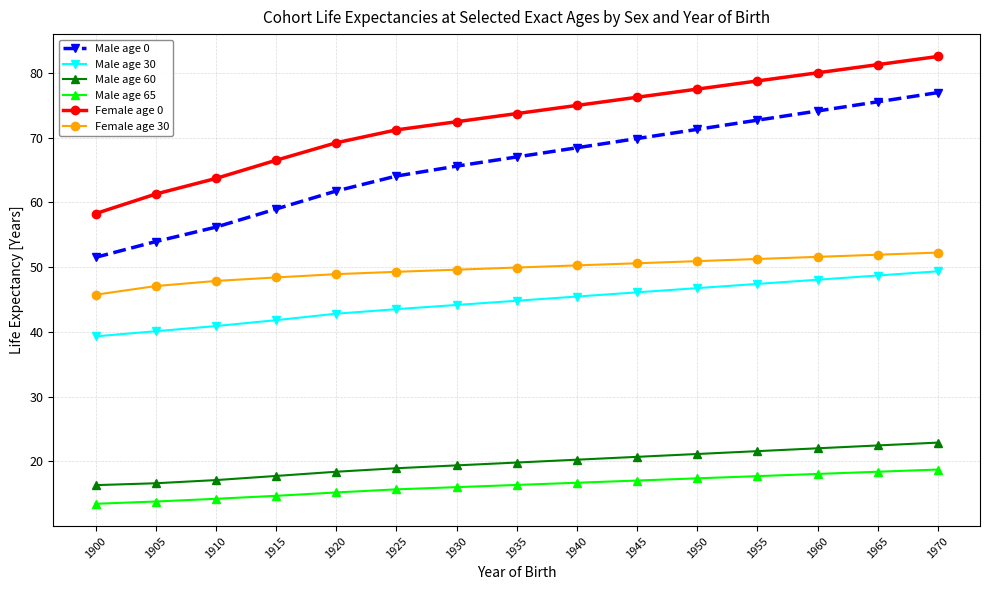

The Male age 65 series shows 4.0 at 1900. True or false?

False